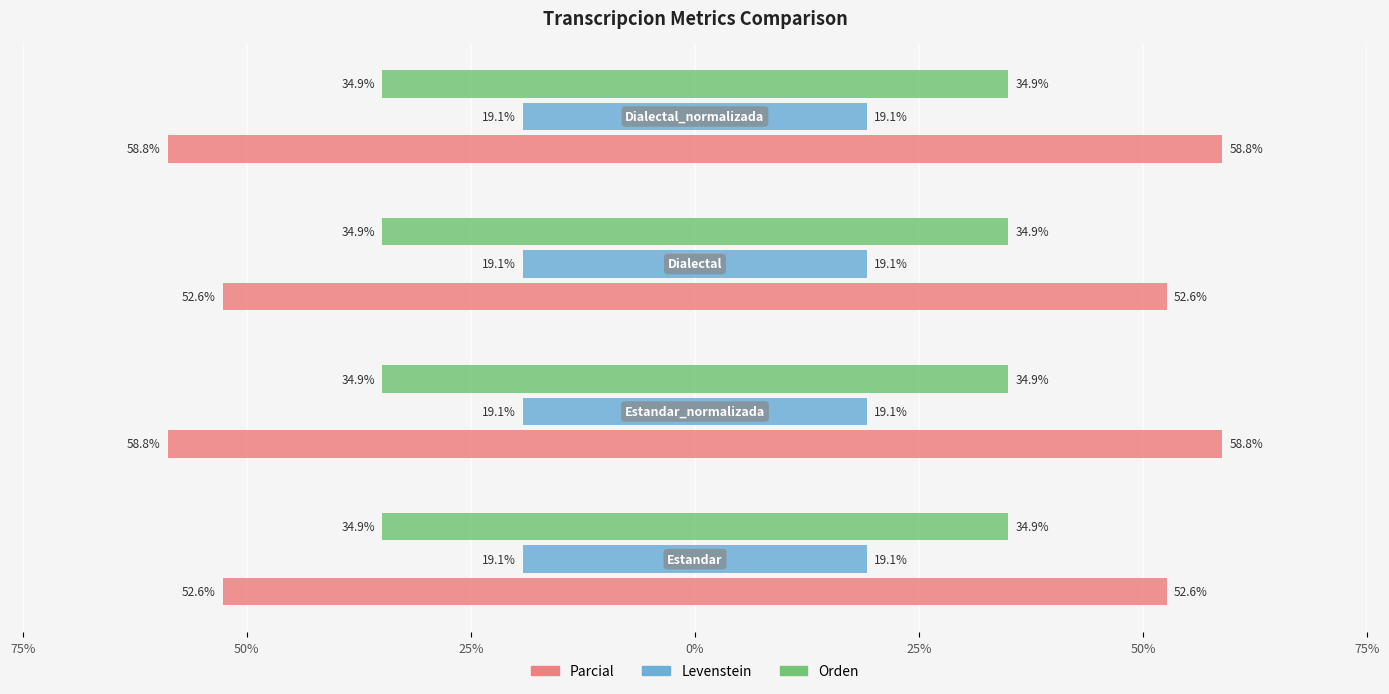

How many categories are shown in the chart?

4